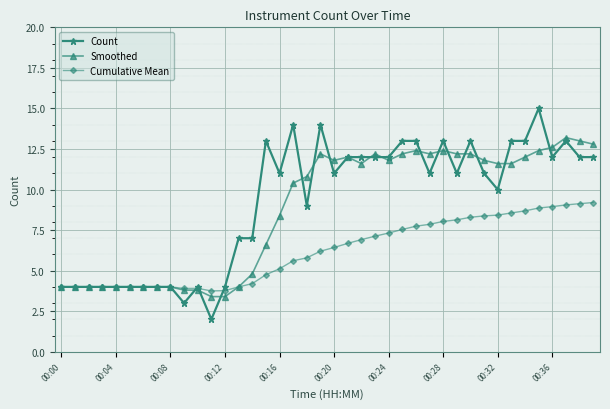

True or false: Count has more than 2 interior local peaks.

True